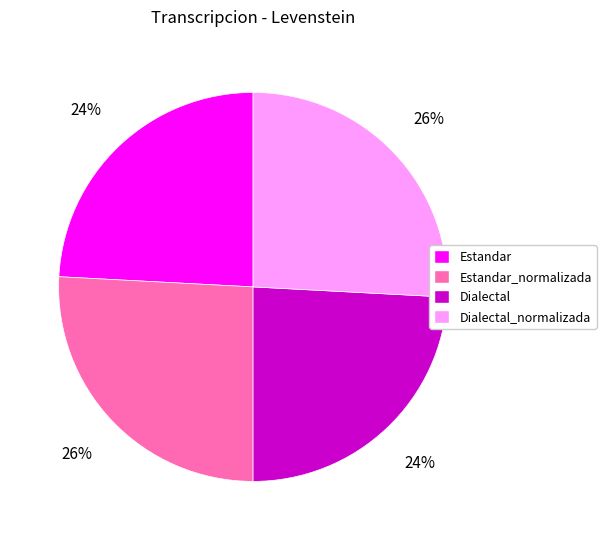

How many segments does this pie chart have?

4